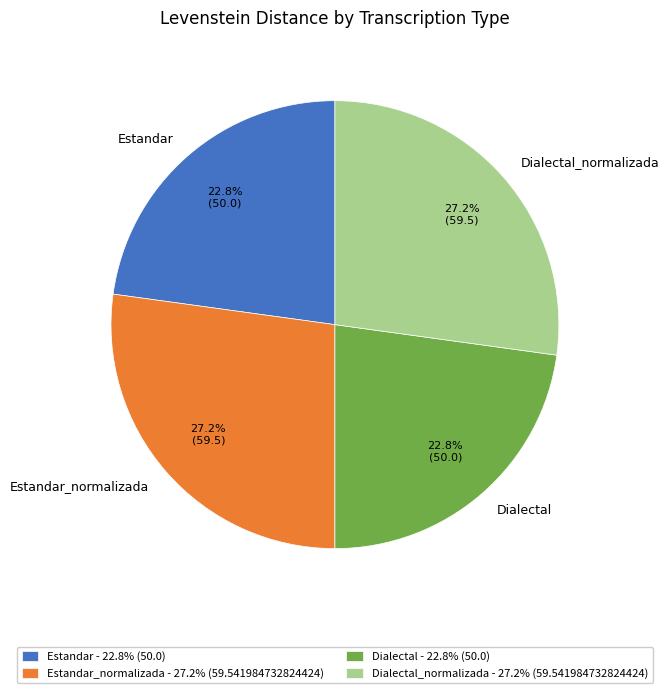

Is it true that Dialectal is 23% of the pie?

True